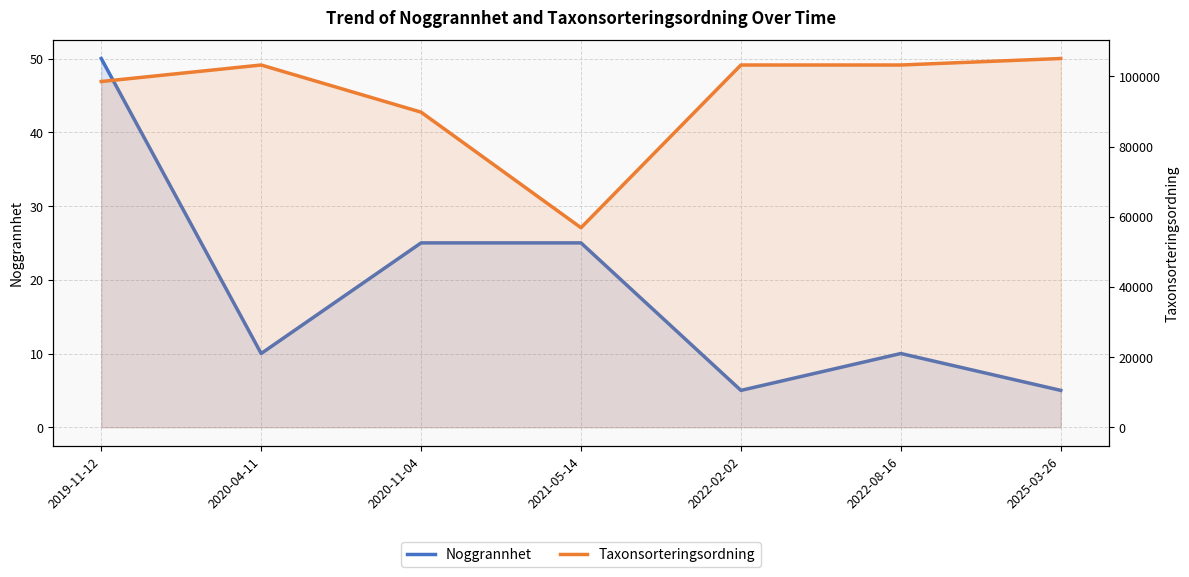

True or false: Noggrannhet has more than 1 interior local peaks.

False